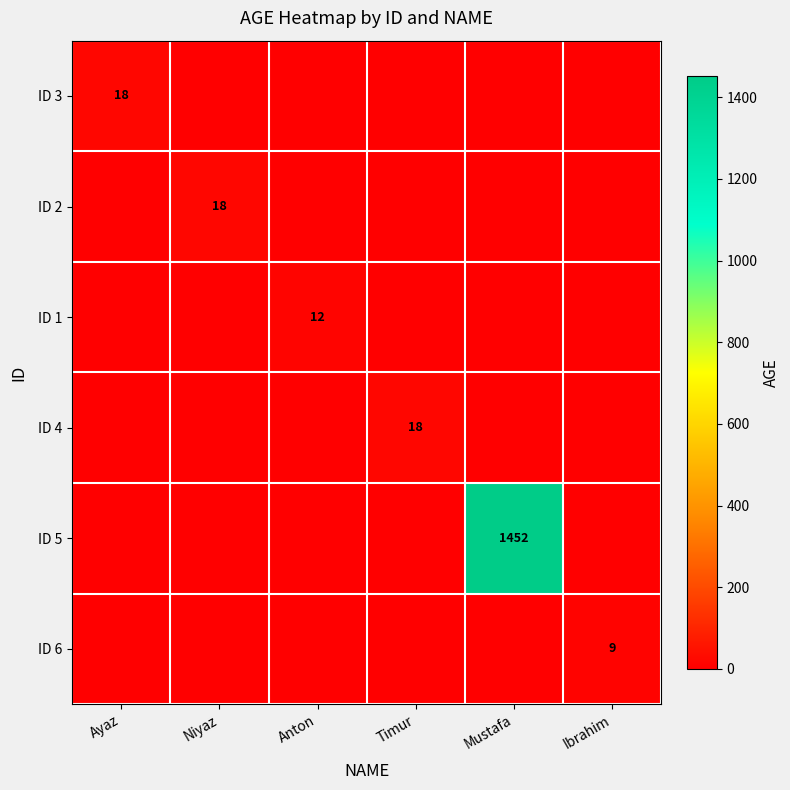

What is the total value across all series at Ibrahim?

9